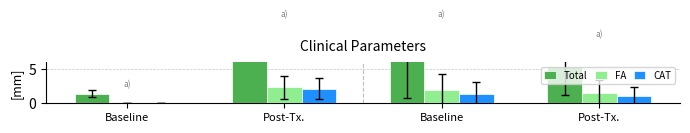

At which category is the sum across all series the highest?

Post-Tx.